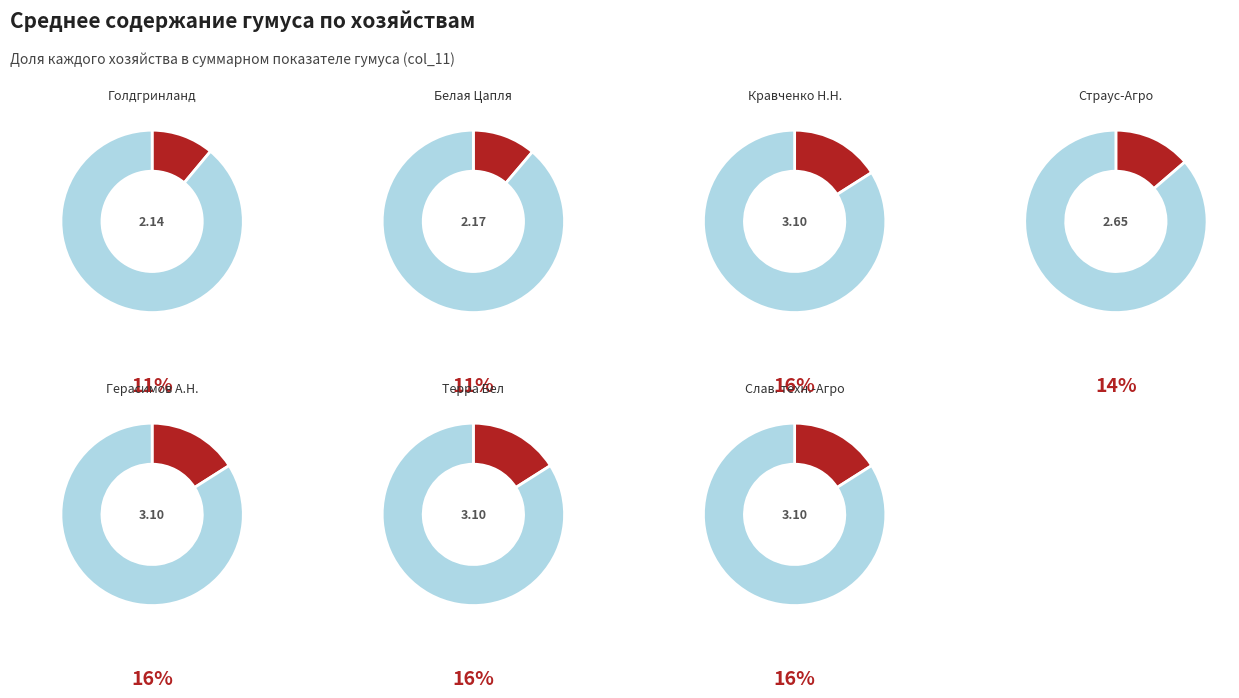

What percentage is NOT represented by КФХ Герасимов А.Н.?

84.0%